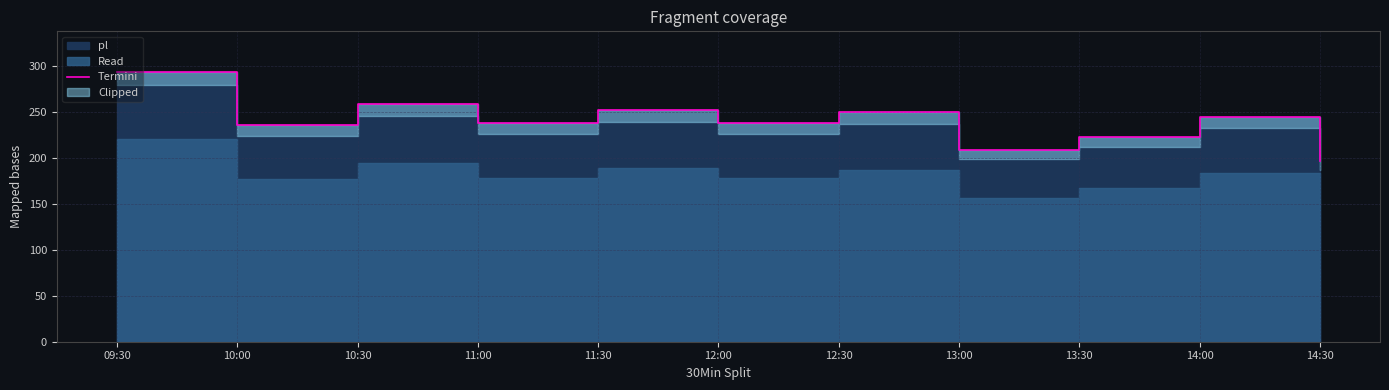

What is the difference between the maximum and minimum values?

97